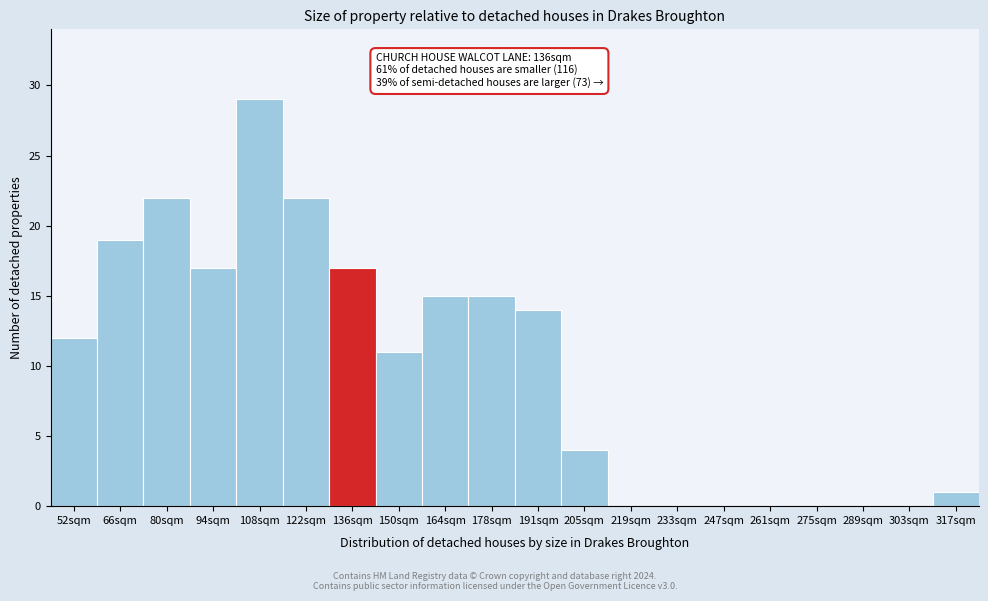

Reading right to left, transcribe all the data shown in this chart.

317sqm=1	303sqm=0	289sqm=0	275sqm=0	261sqm=0	247sqm=0	233sqm=0	219sqm=0	205sqm=4	191sqm=14	178sqm=15	164sqm=15	150sqm=11	136sqm=17	122sqm=22	108sqm=29	94sqm=17	80sqm=22	66sqm=19	52sqm=12